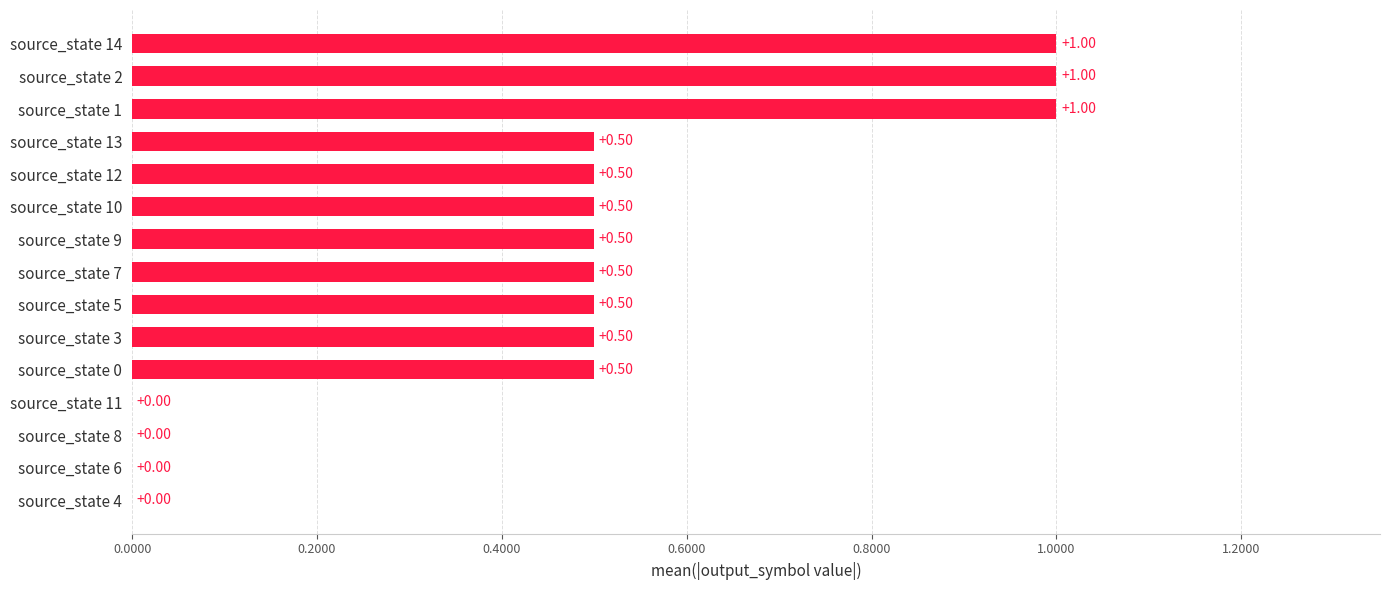

What is the sum of all values?

7.0